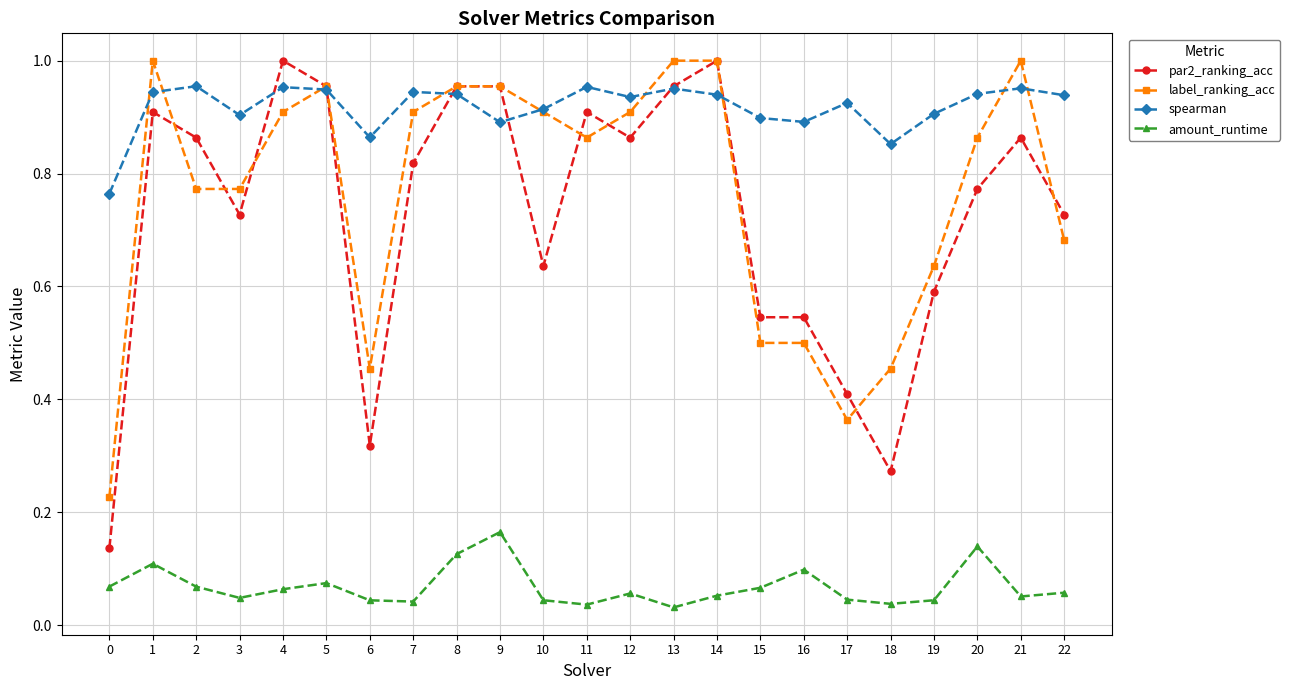

True or false: spearman has a value of 0.9 at 14.

True